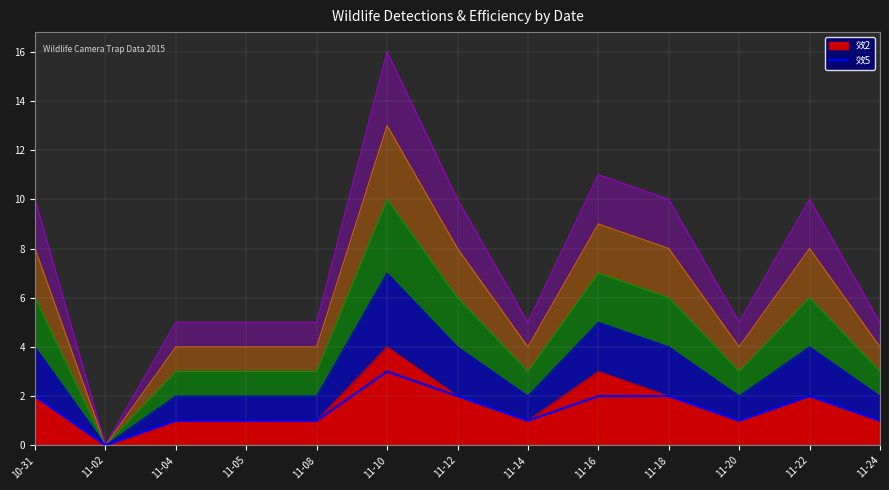

List the labels in order of 效5 value, largest first.

11-10, 10-31, 11-12, 11-16, 11-18, 11-22, 11-04, 11-05, 11-08, 11-14, 11-20, 11-24, 11-02